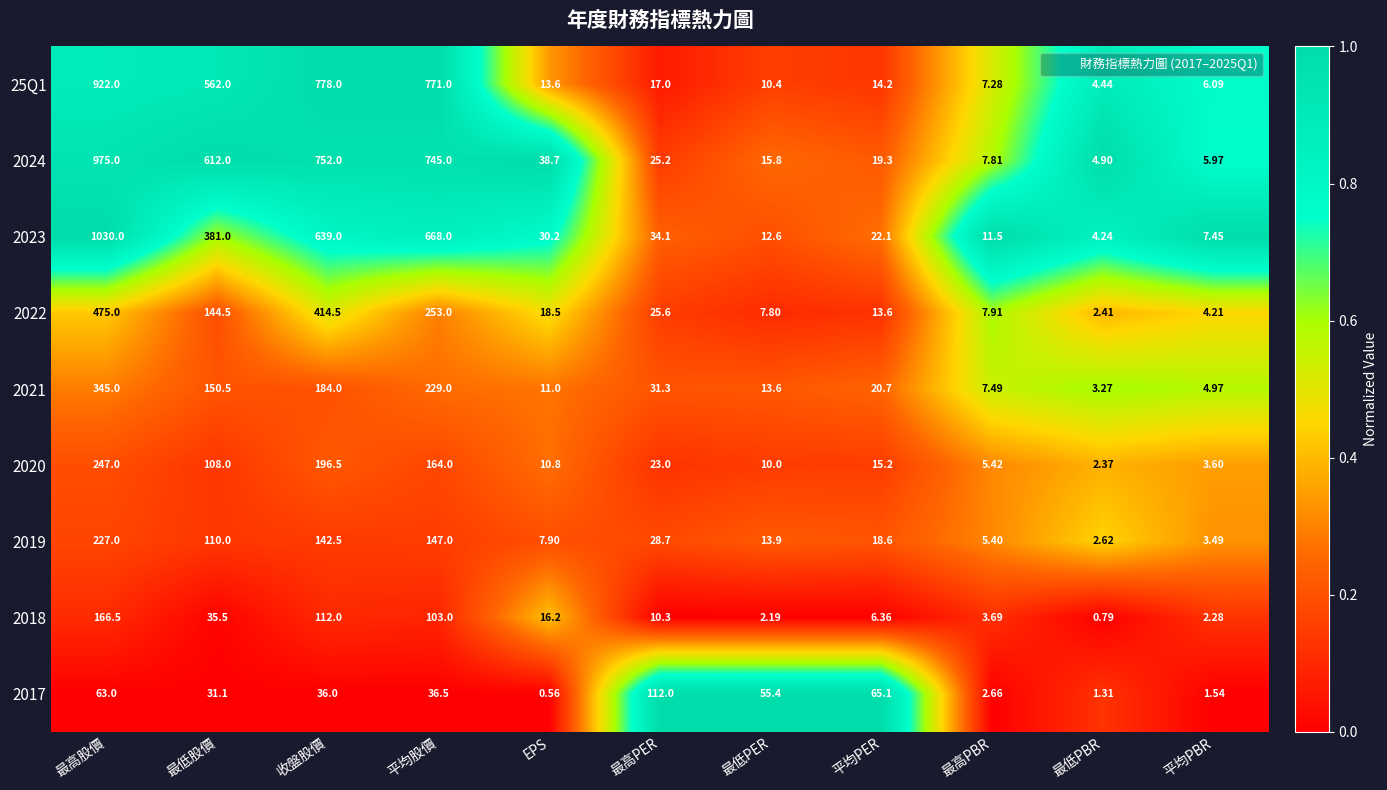

At which label does 2019 first exceed 18?

最高股價